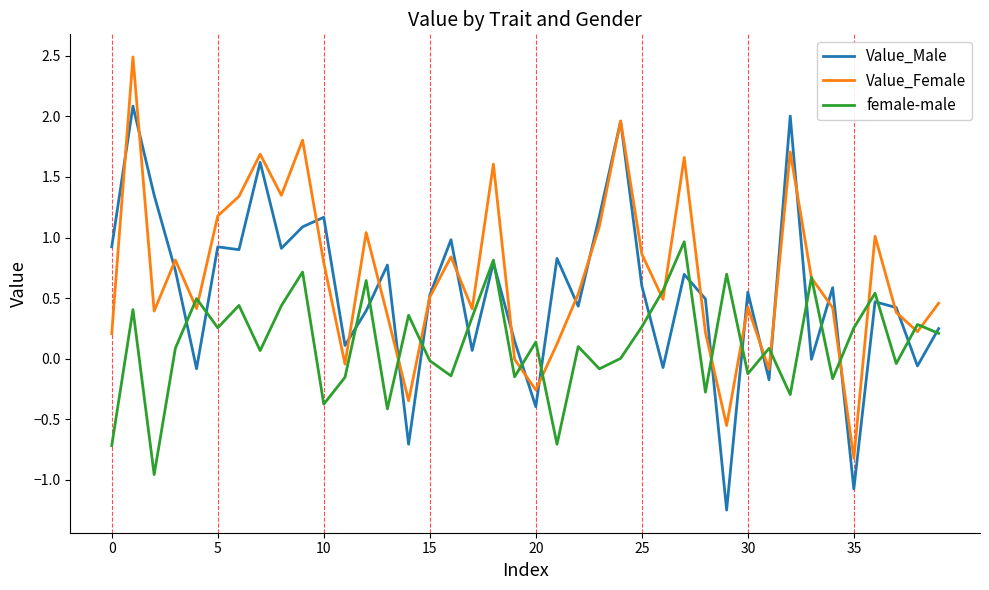

What is the greatest value displayed?

2.5